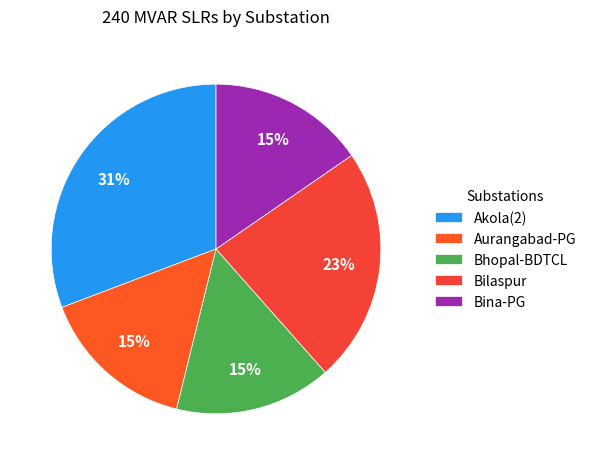

Is it true that Bina-PG is 15% of the pie?

True